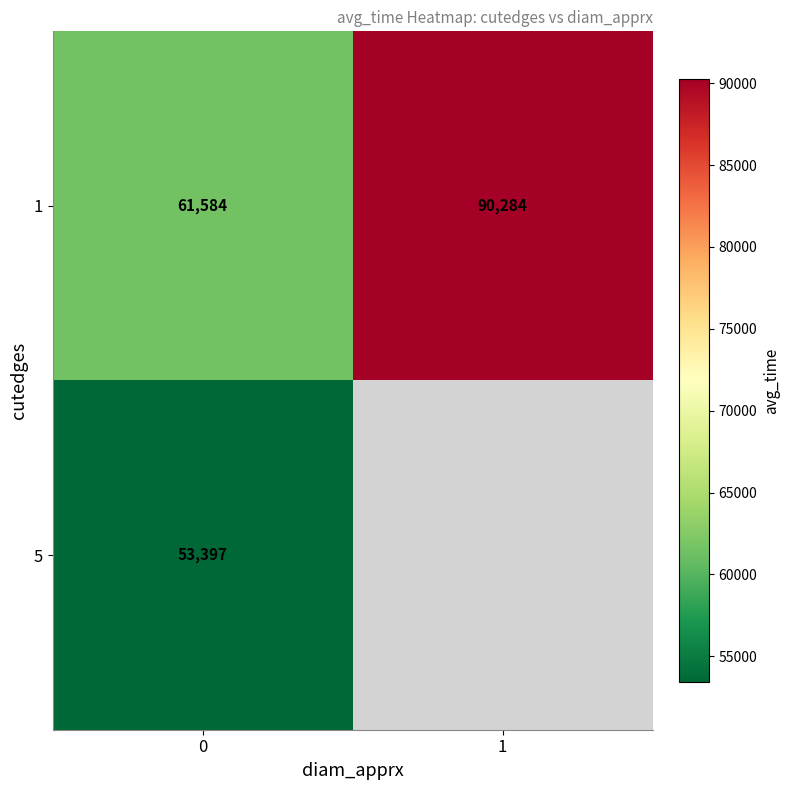

List the labels in order of 1 value, smallest first.

0, 1